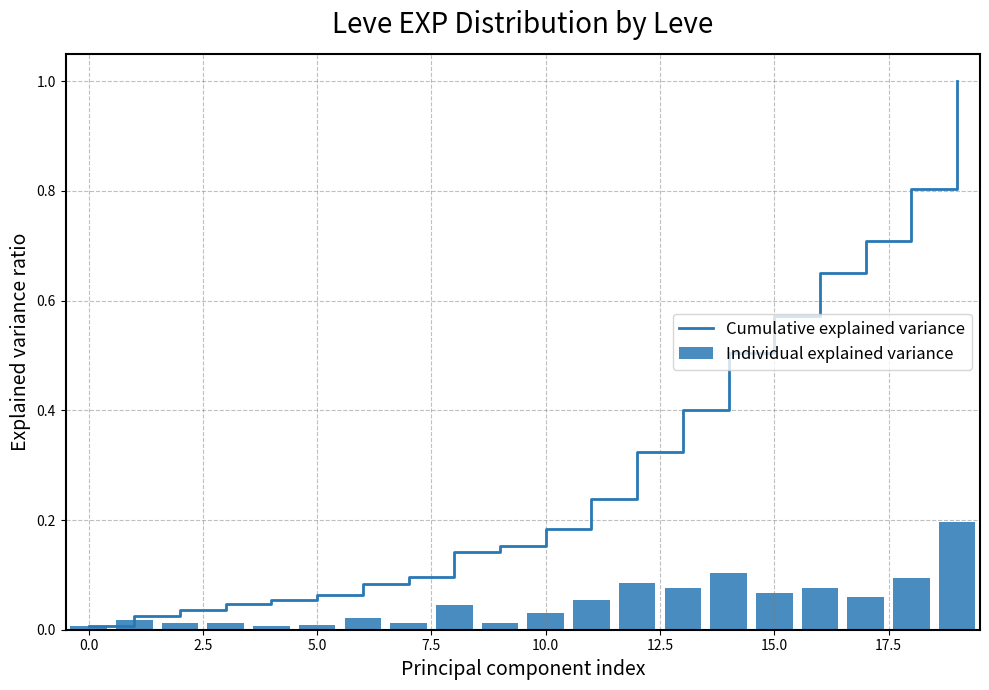

Which series has the largest total across all categories?

Cumulative explained variance